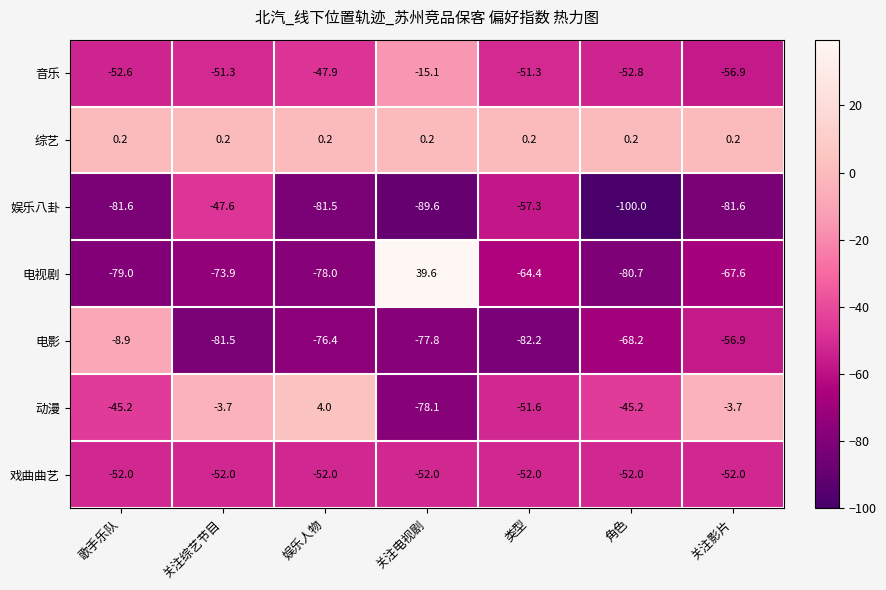

The value of 音乐 at 类型 is -31.6. True or false?

False